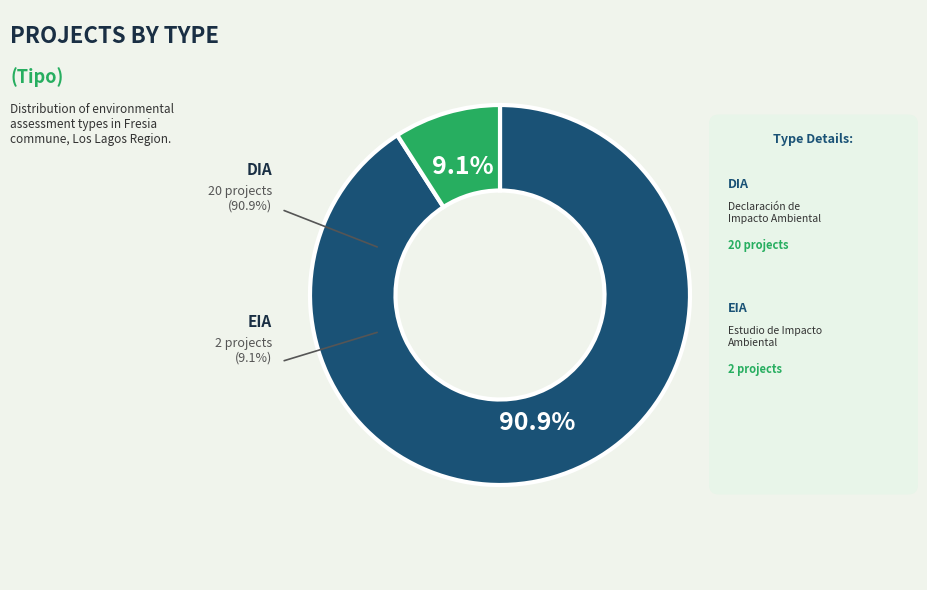

Does EIA represent more than half of the total?

No